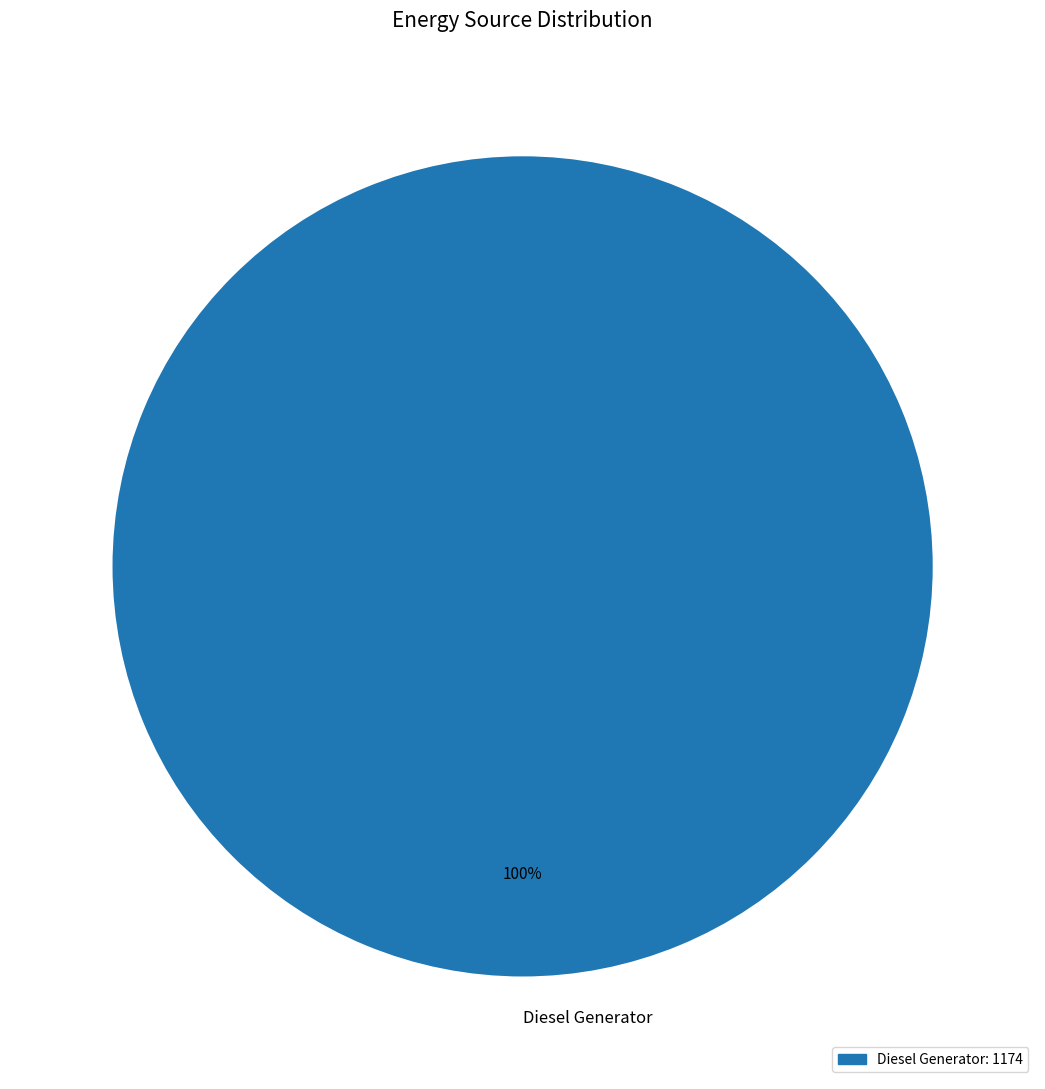

Does any single category account for the majority?

Yes